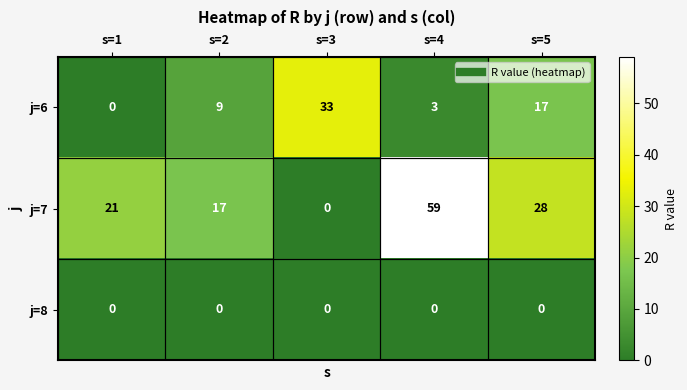

Rank the series by their maximum value, from highest to lowest.

j=7, j=6, j=8